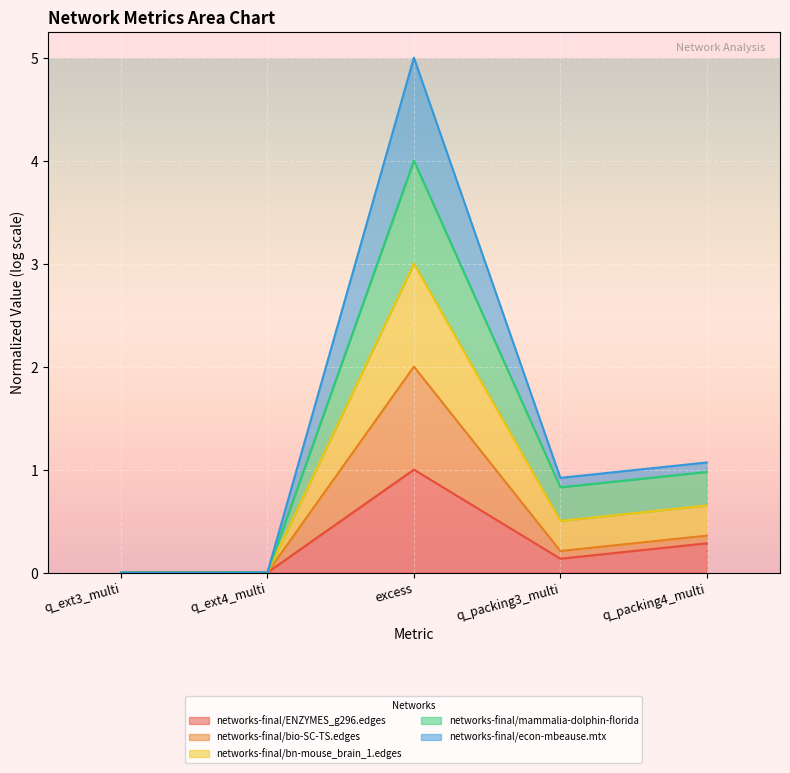

The networks-final/ENZYMES_g296.edges series shows 0.5 at excess. True or false?

False